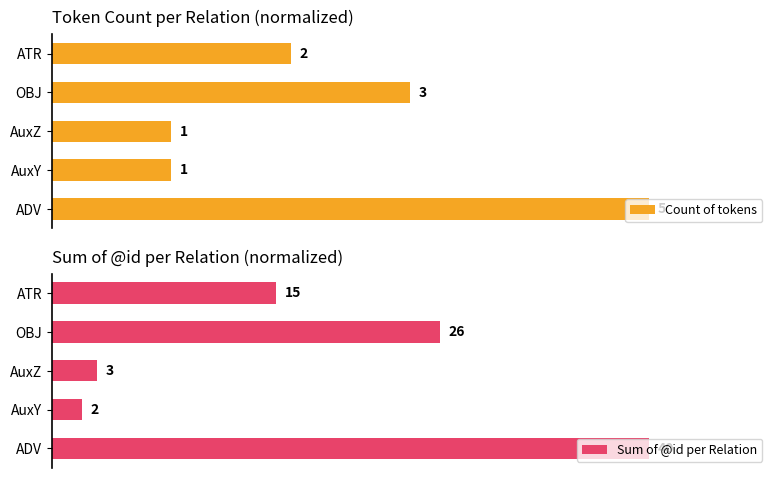

How many distinct data groups are displayed?

2